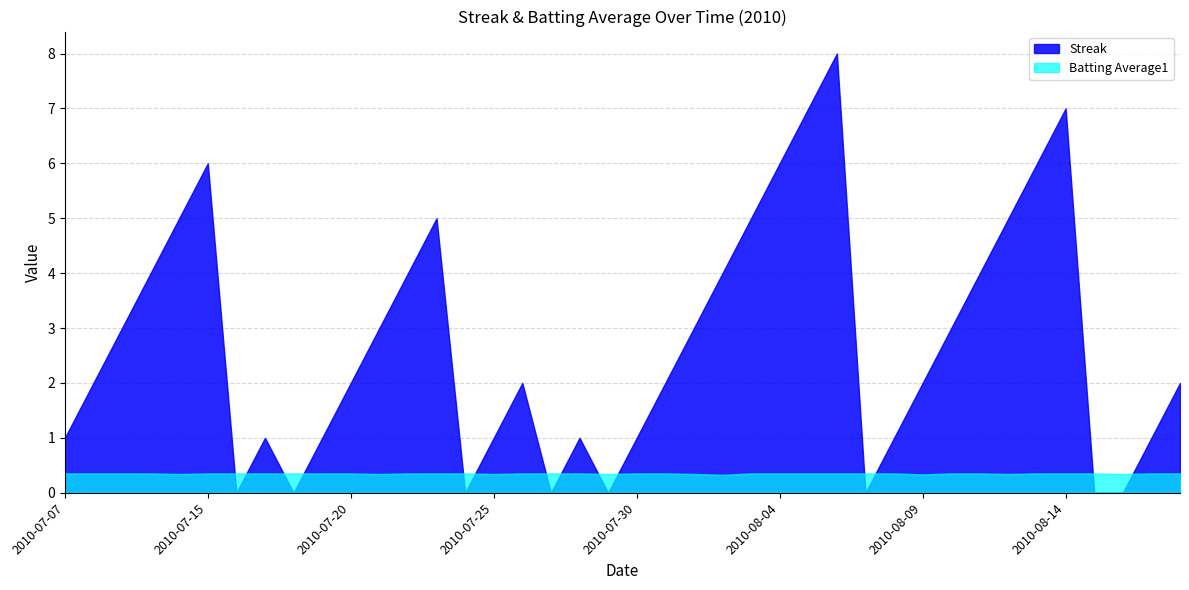

Reading right to left, extract all data points from this chart.

Streak: 2010-08-18=2.0	2010-08-17=1.0	2010-08-16=0.0	2010-08-15=0.0	2010-08-14=7.0	2010-08-13=6.0	2010-08-12=5.0	2010-08-11=4.0	2010-08-10=3.0	2010-08-09=2.0	2010-08-08=1.0	2010-08-07=0.0	2010-08-06=8.0	2010-08-05=7.0	2010-08-04=6.0	2010-08-03=5.0	2010-08-02=4.0	2010-08-01=3.0	2010-07-31=2.0	2010-07-30=1.0	2010-07-29=0.0	2010-07-28=1.0	2010-07-27=0.0	2010-07-26=2.0	2010-07-25=1.0	2010-07-24=0.0	2010-07-23=5.0	2010-07-22=4.0	2010-07-21=3.0	2010-07-20=2.0	2010-07-19=1.0	2010-07-18=0.0	2010-07-17=1.0	2010-07-16=0.0	2010-07-15=6.0	2010-07-11=5.0	2010-07-10=4.0	2010-07-09=3.0	2010-07-08=2.0	2010-07-07=1.0
Batting Average1: 2010-08-18=0.4	2010-08-17=0.4	2010-08-16=0.3	2010-08-15=0.4	2010-08-14=0.4	2010-08-13=0.4	2010-08-12=0.3	2010-08-11=0.4	2010-08-10=0.4	2010-08-09=0.3	2010-08-08=0.4	2010-08-07=0.4	2010-08-06=0.4	2010-08-05=0.4	2010-08-04=0.4	2010-08-03=0.4	2010-08-02=0.3	2010-08-01=0.3	2010-07-31=0.4	2010-07-30=0.4	2010-07-29=0.3	2010-07-28=0.4	2010-07-27=0.4	2010-07-26=0.4	2010-07-25=0.3	2010-07-24=0.4	2010-07-23=0.4	2010-07-22=0.4	2010-07-21=0.3	2010-07-20=0.4	2010-07-19=0.4	2010-07-18=0.4	2010-07-17=0.4	2010-07-16=0.4	2010-07-15=0.4	2010-07-11=0.3	2010-07-10=0.4	2010-07-09=0.4	2010-07-08=0.4	2010-07-07=0.4